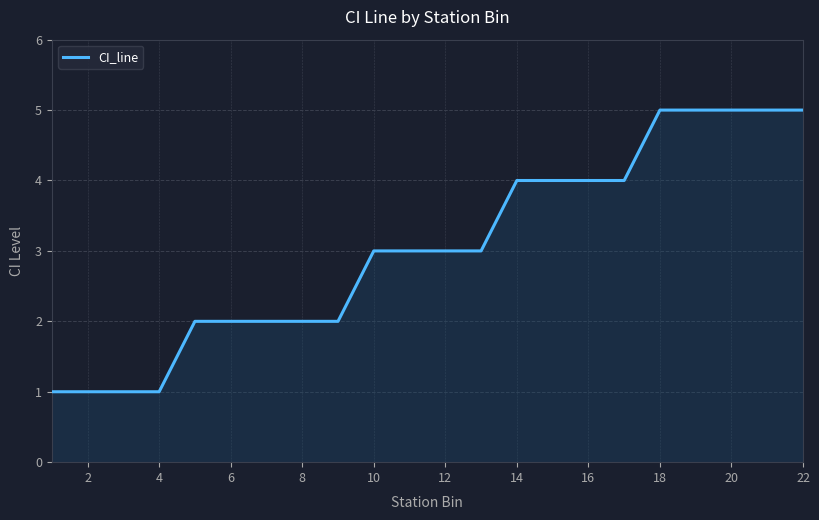

What is the difference between the maximum and minimum values?

4